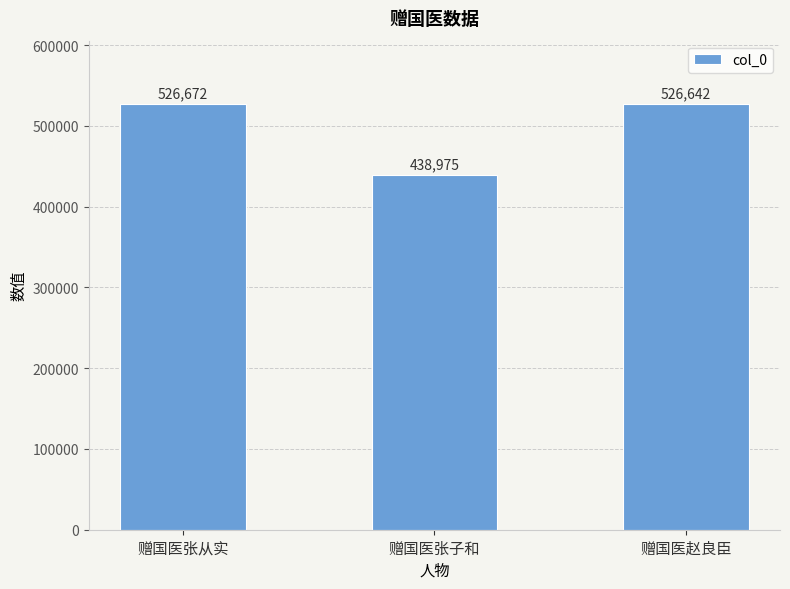

At which label is the value closest to 482823?

赠国医赵良臣